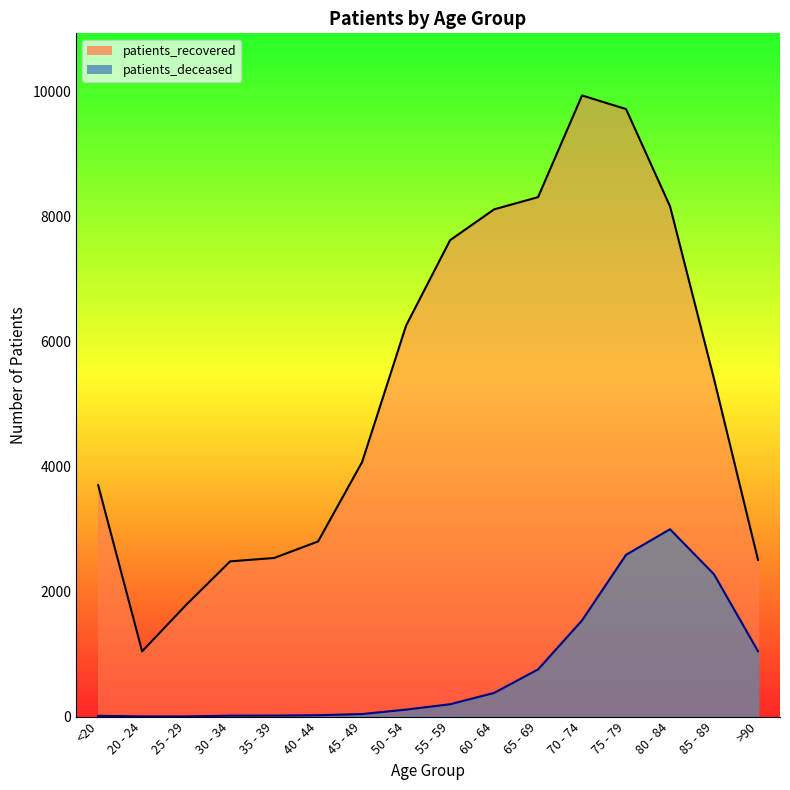

At how many categories does at least one series exceed 8269?

3